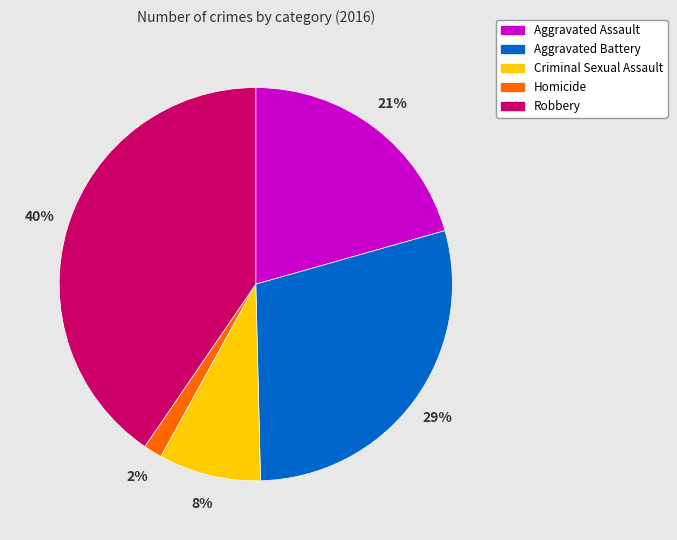

True or false: Aggravated Battery accounts for 38% of the total.

False